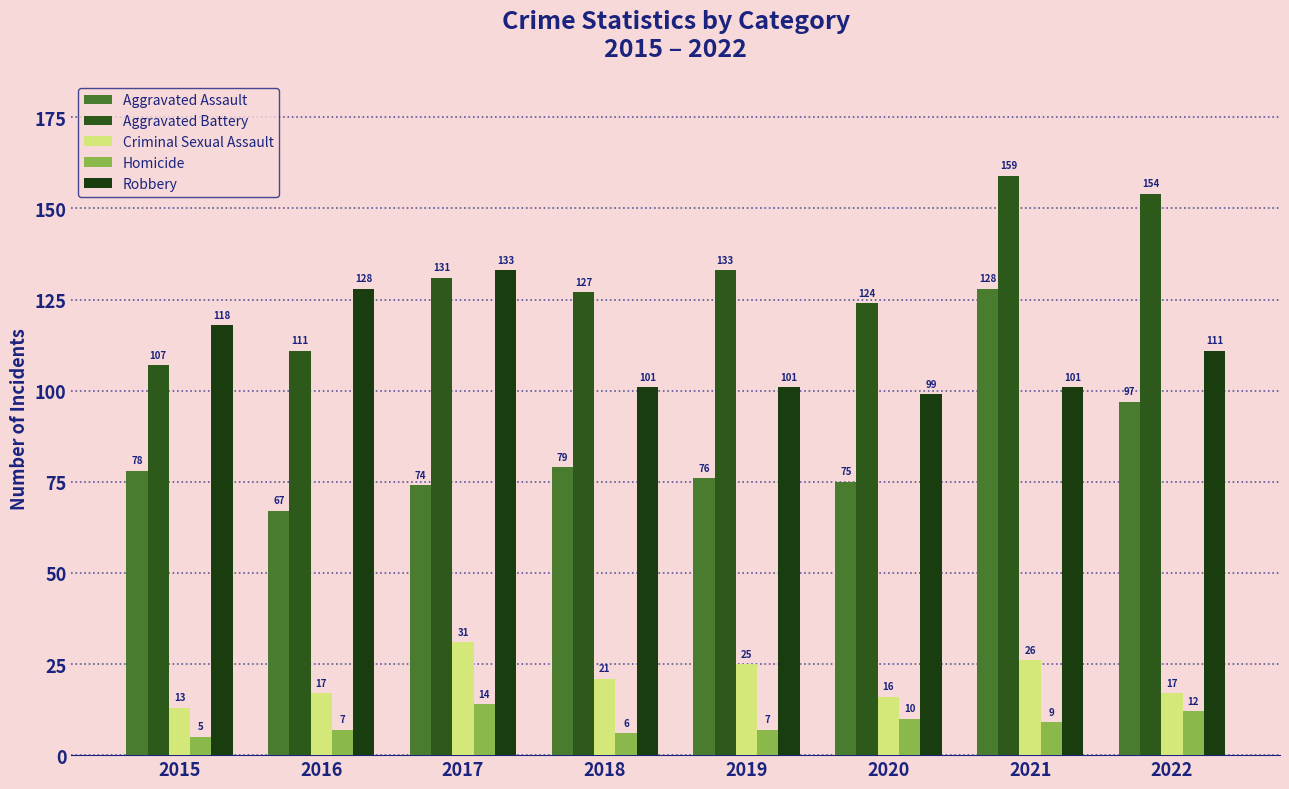

How many groups of bars are there?

8